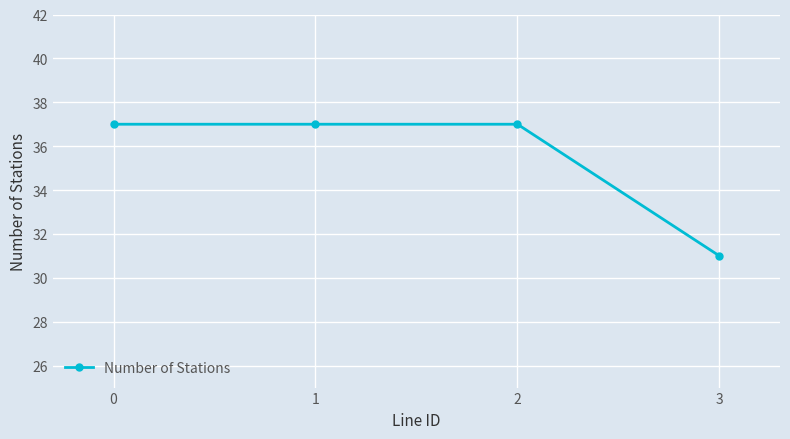

What is the value of the 3rd point from the left?

37